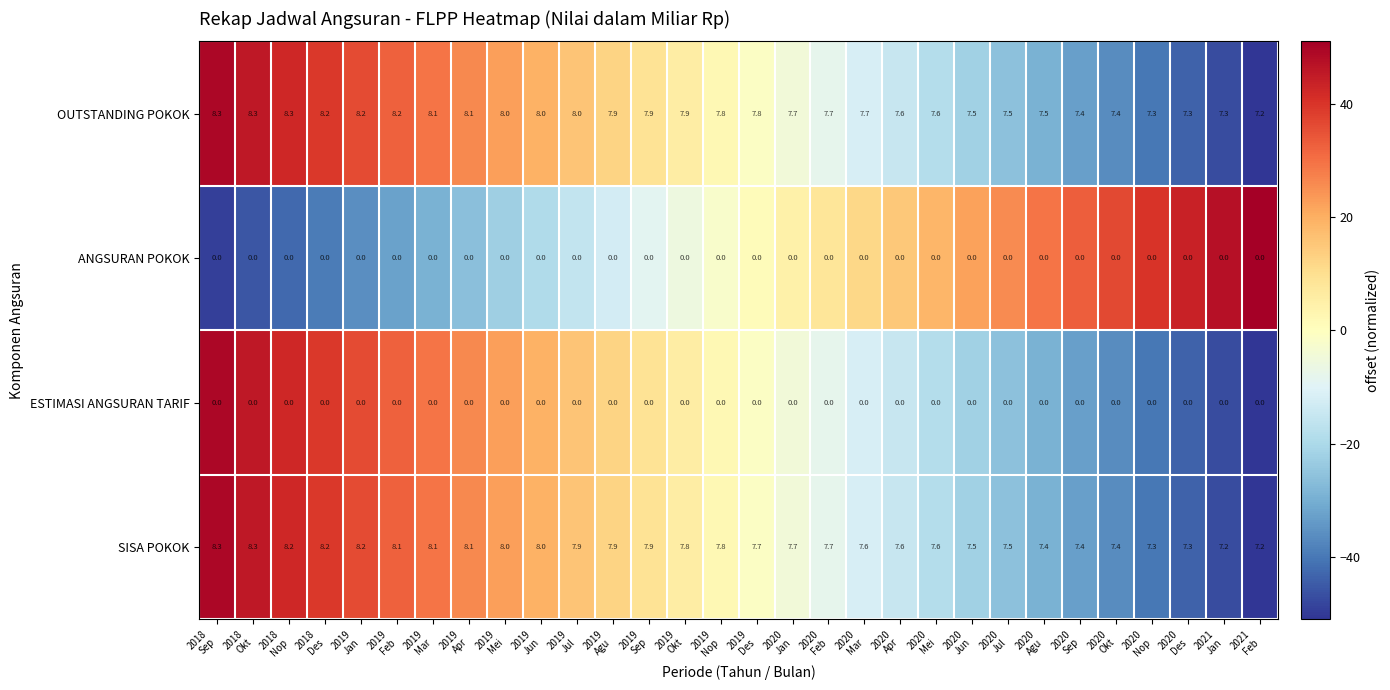

Which series has the largest total across all categories?

OUTSTANDING POKOK